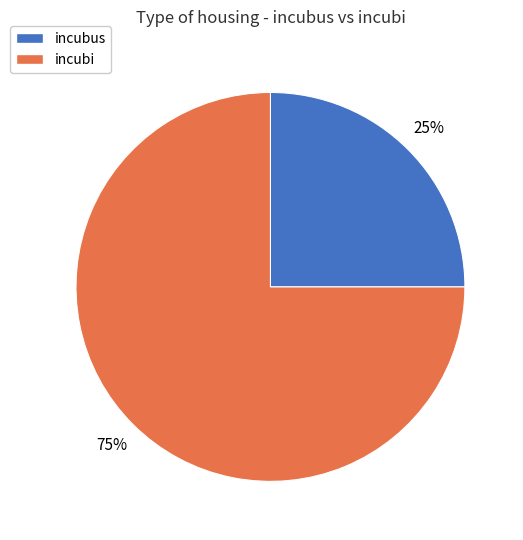

To the nearest percent, what percentage of the pie is incubi?

75%